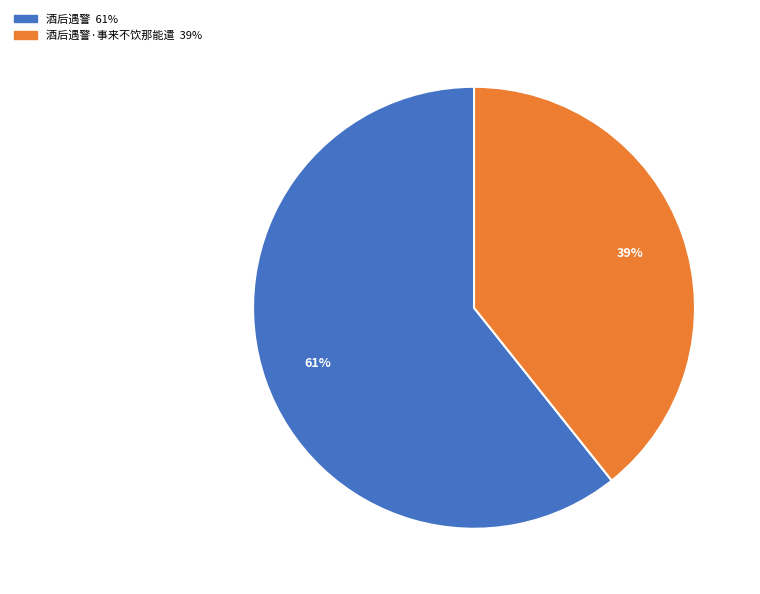

Is there any slice that represents more than half of the pie?

Yes